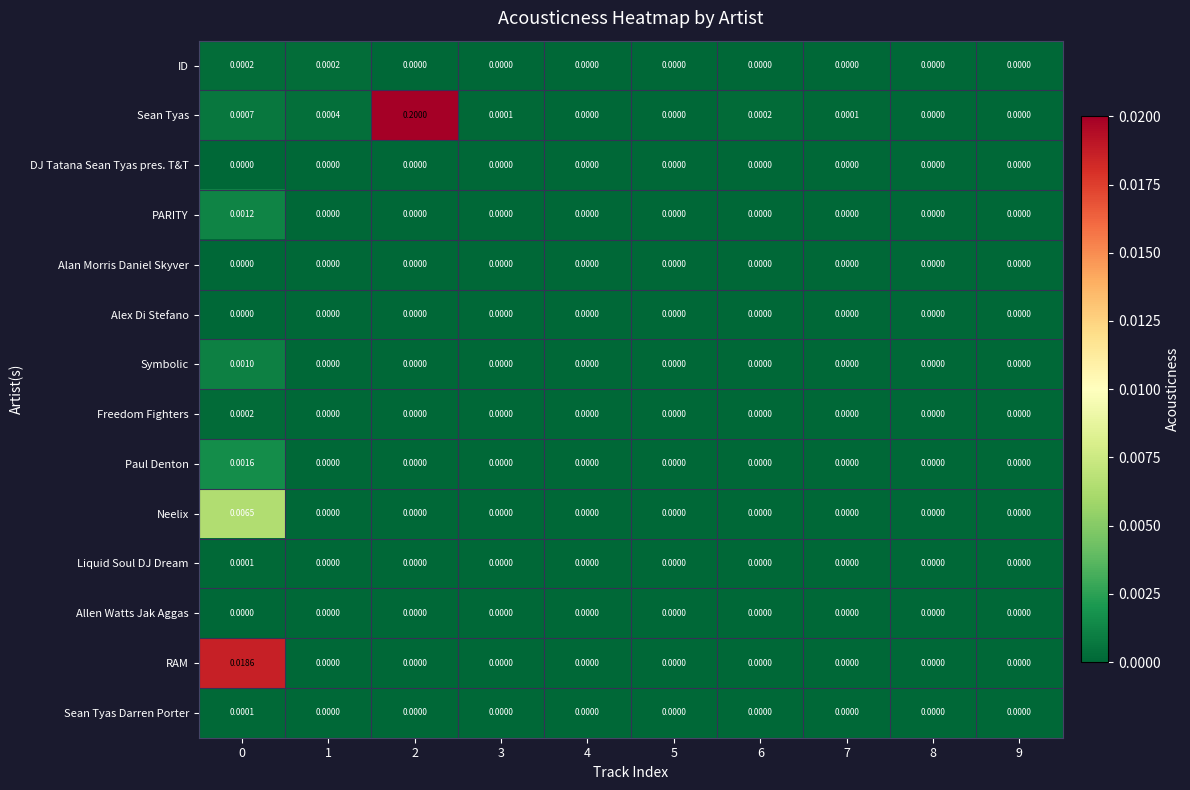

Which series has the widest spread of values?

Sean Tyas